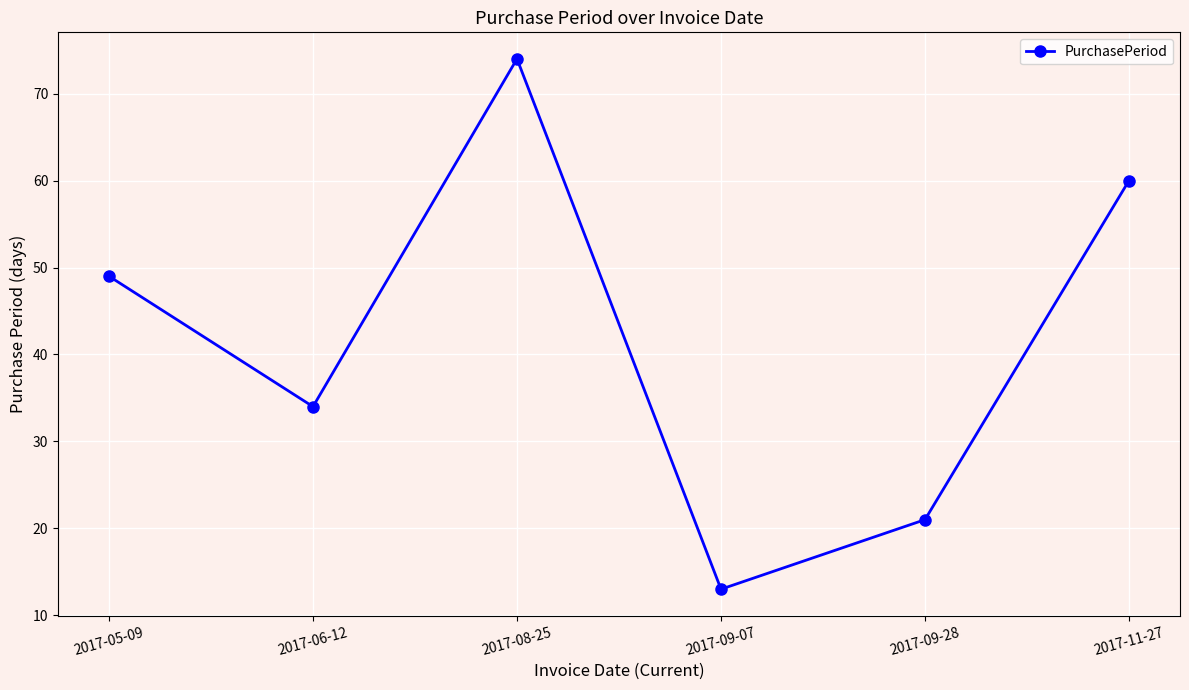

What is the sum of the values at 2017-11-27 and 2017-09-07?

73